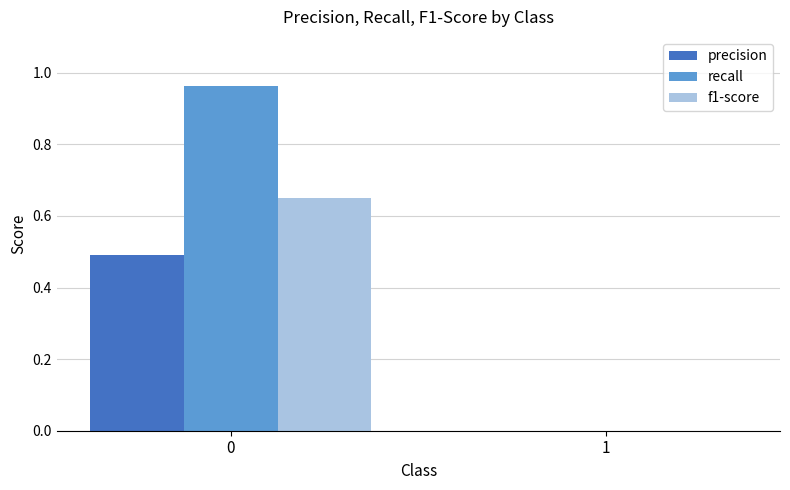

What is the total value across all series at 0?

2.1